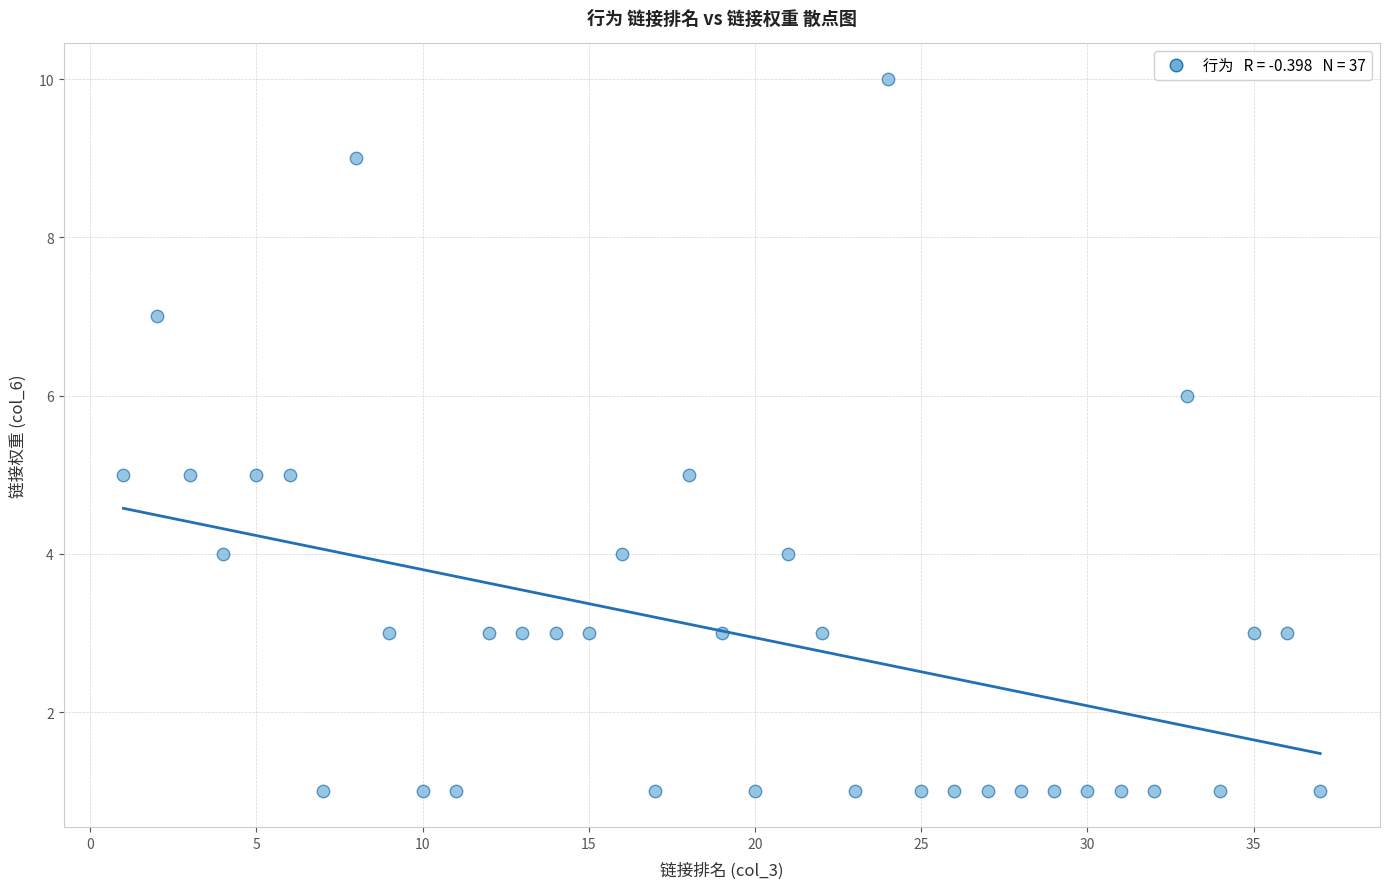

What is the range of Y values (max minus min)?

9